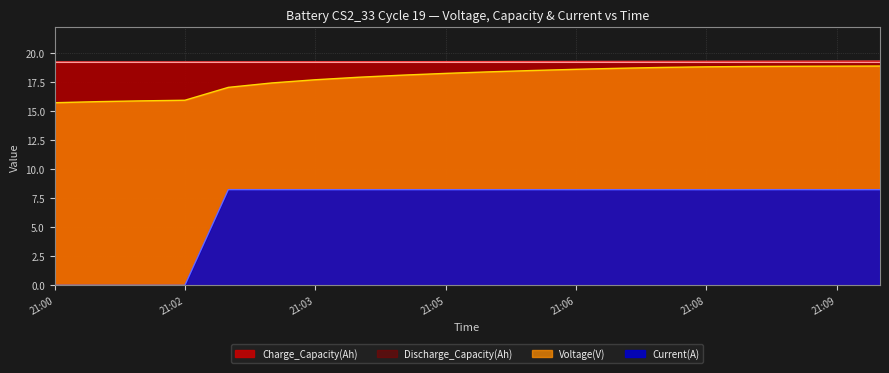

What is the total value across all series at 2010-09-30 21:04:41?

45.7